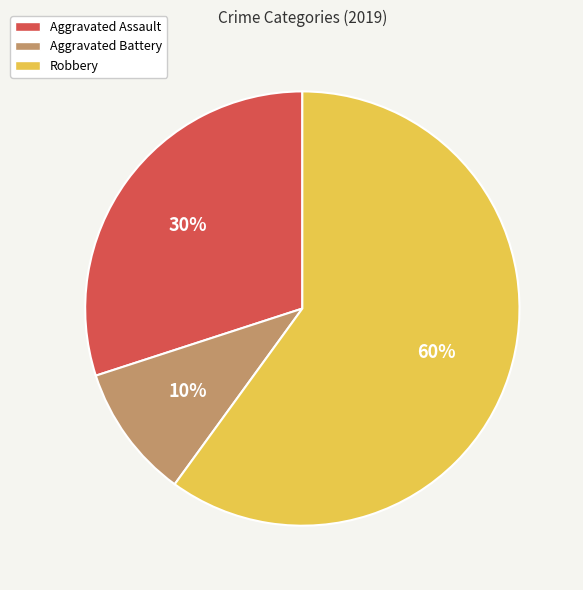

Is Robbery the majority of the pie?

Yes